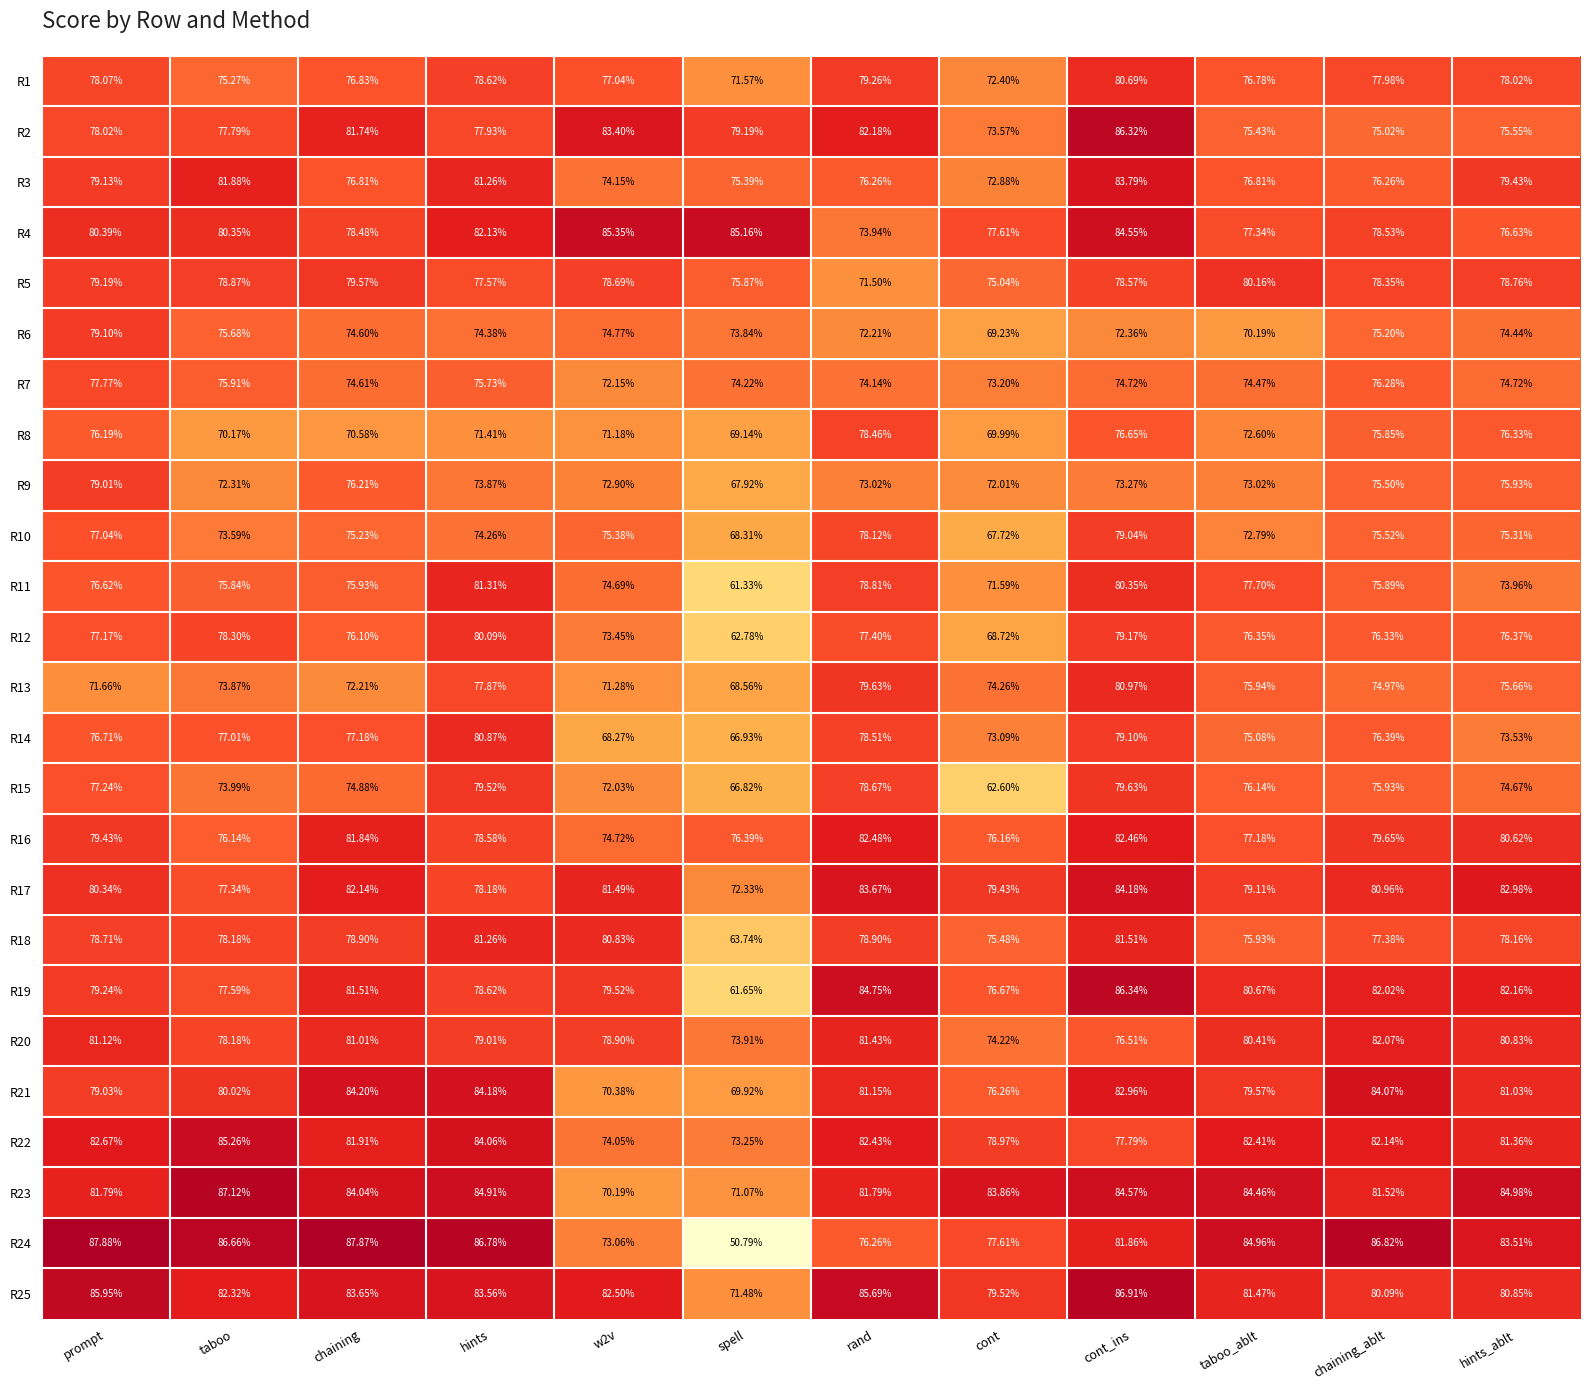

Which category has the highest value across all series?

prompt